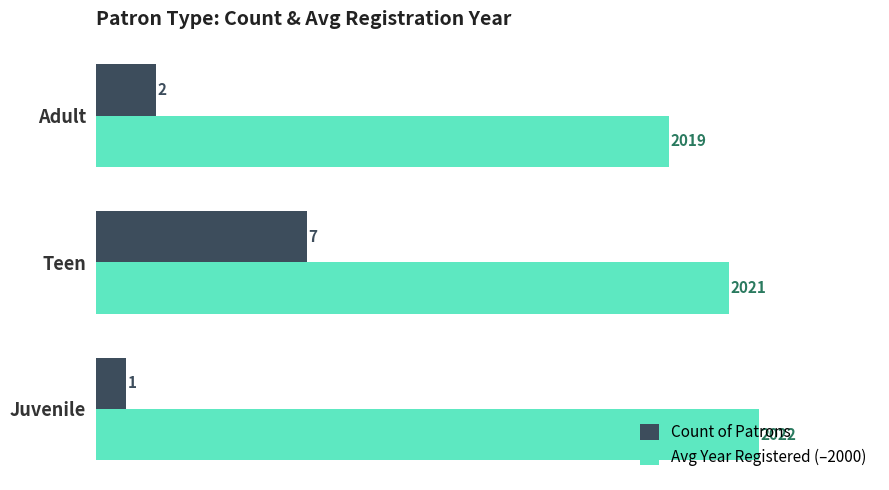

The value of Avg Year Registered (–2000) at Teen is 37. True or false?

False